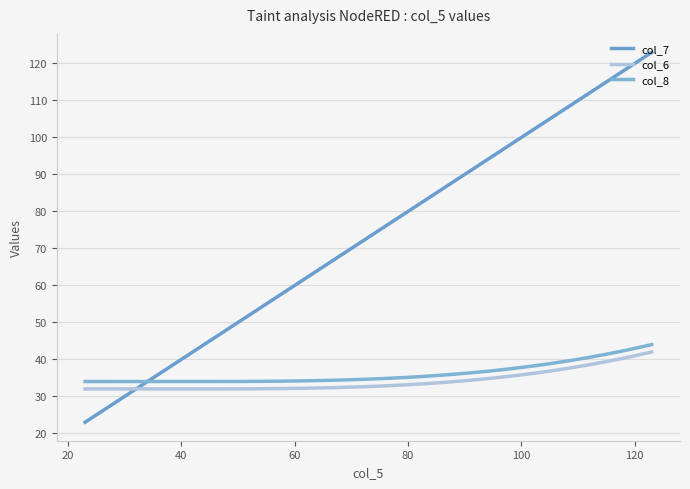

What is the maximum value for col_8?

44.0